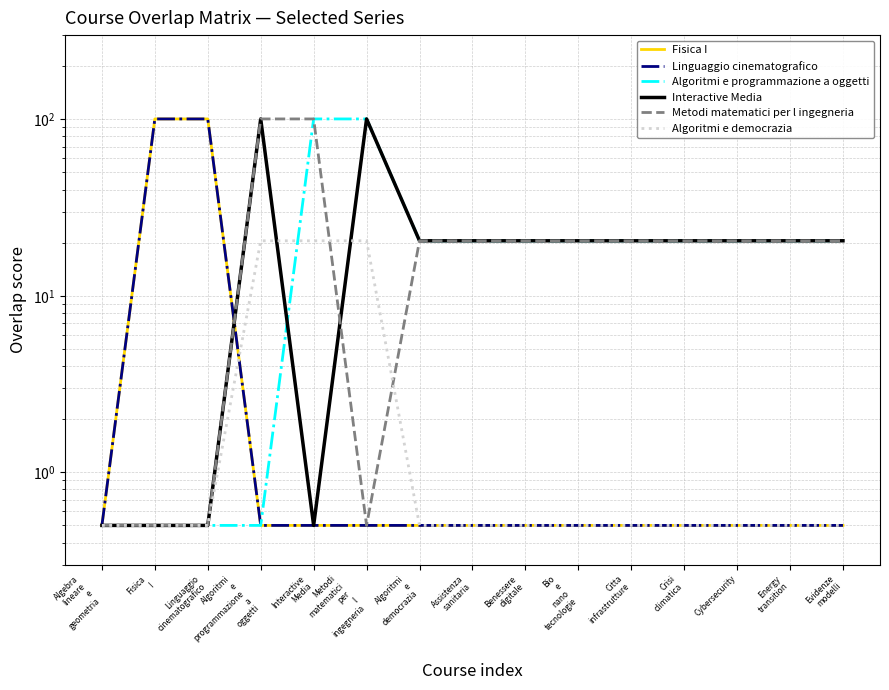

What value does the Algoritmi e democrazia series have at Cybersecurity?

0.5